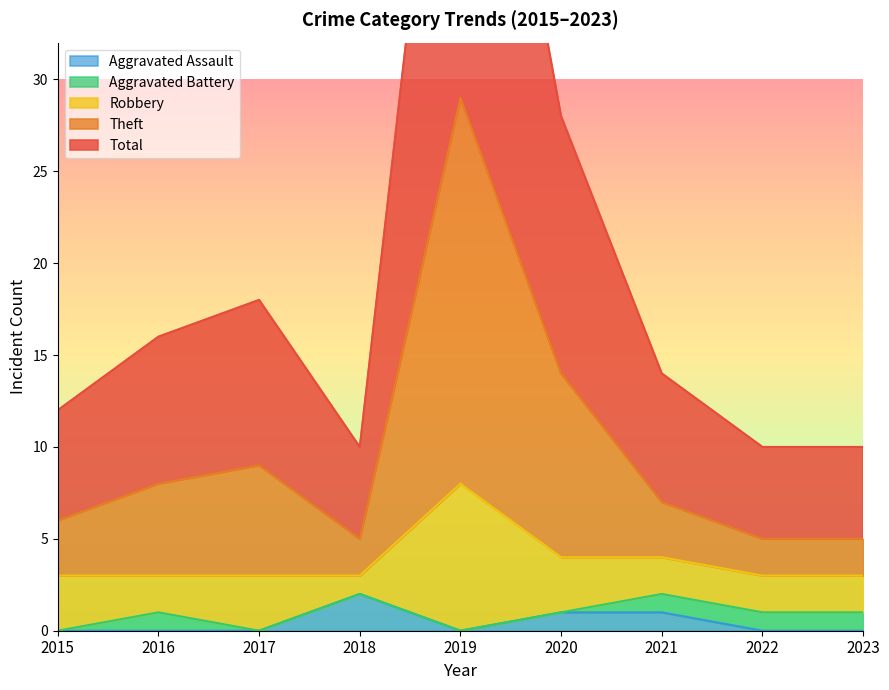

Where does the Total series first go above 14?

2016